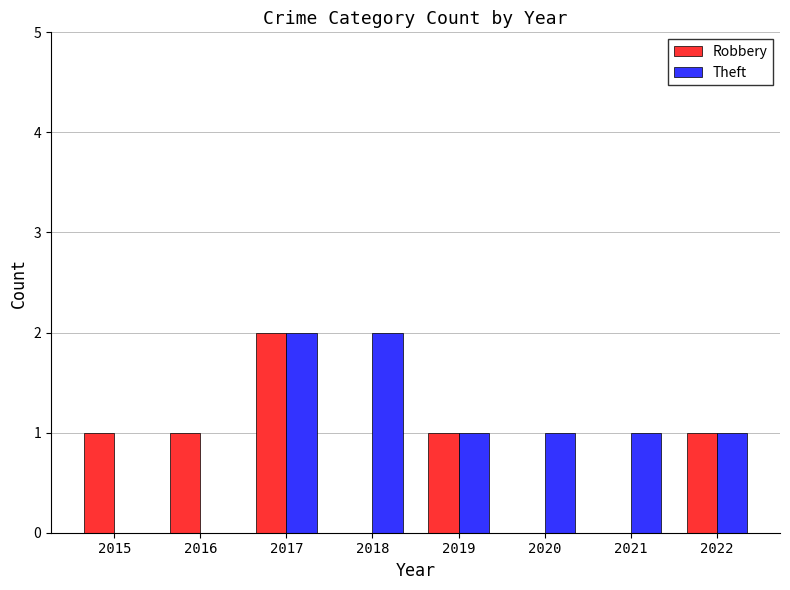

Read the Theft value at 2017.

2